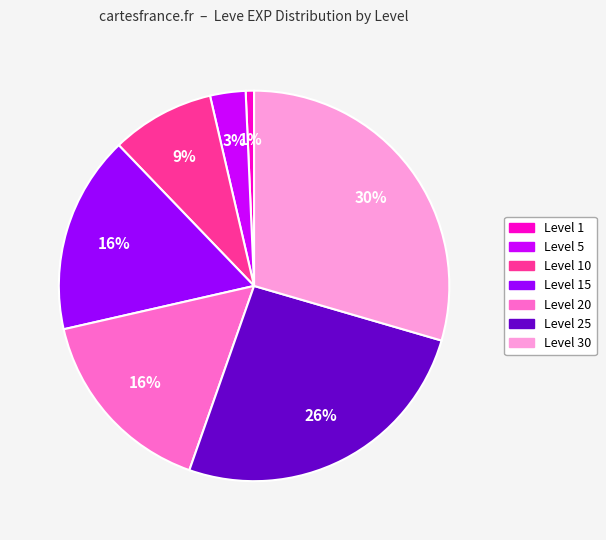

Is there any slice that represents more than half of the pie?

No